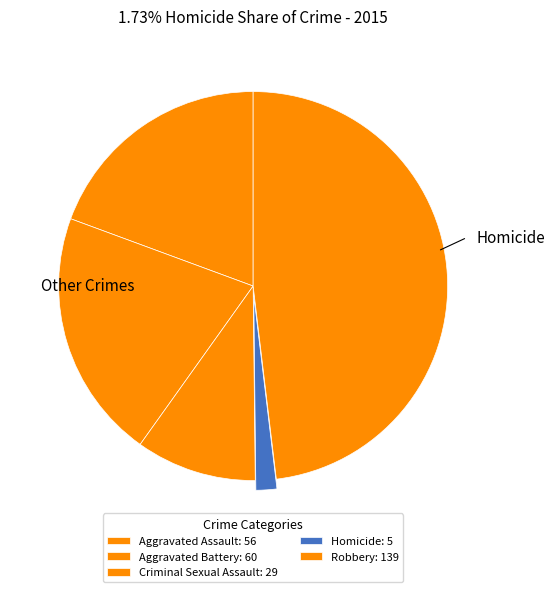

Count the number of slices in the pie.

5